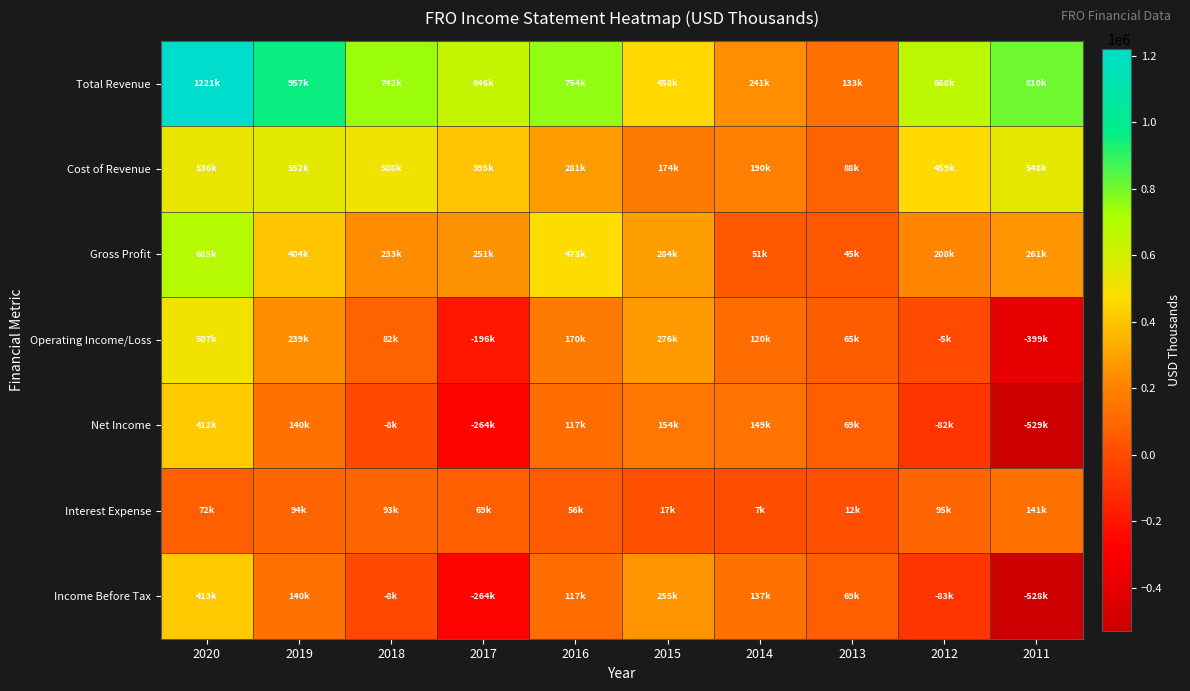

At 2012, list the series in order from largest to smallest.

Total Revenue, Cost of Revenue, Gross Profit, Interest Expense, Operating Income/Loss, Net Income, Income Before Tax